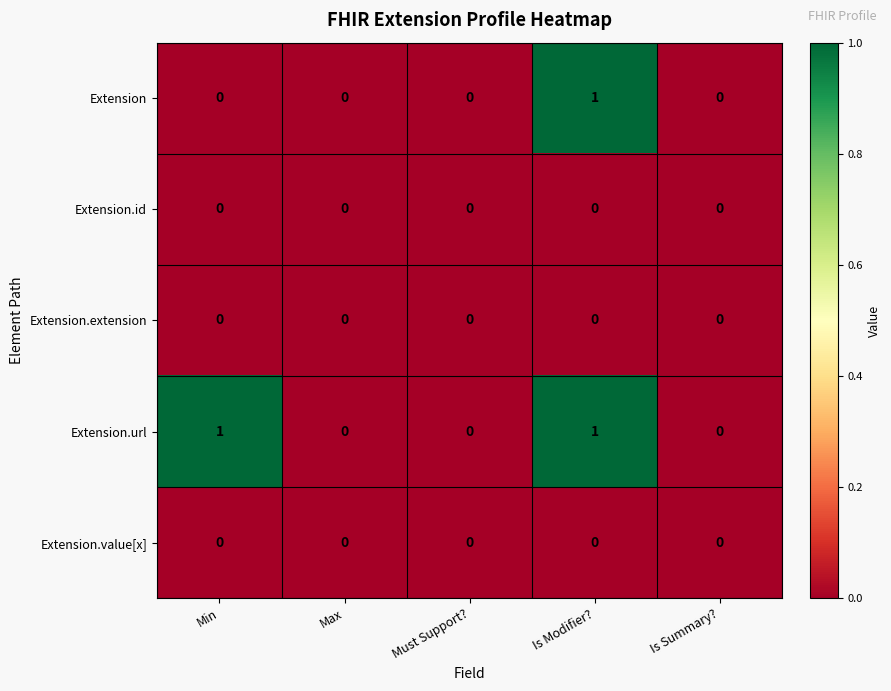

Which series changed the most between Min and Max?

Extension.url